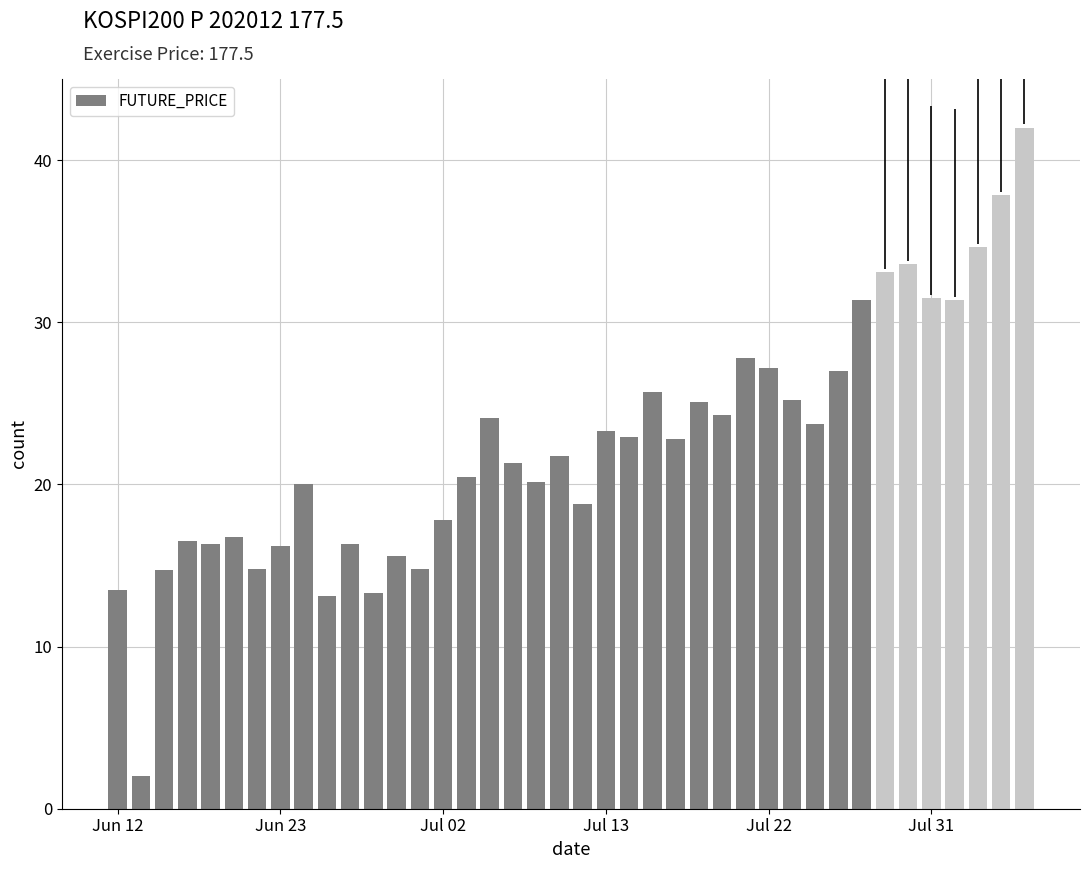

What is the value of the 31st bar from the left?

23.7